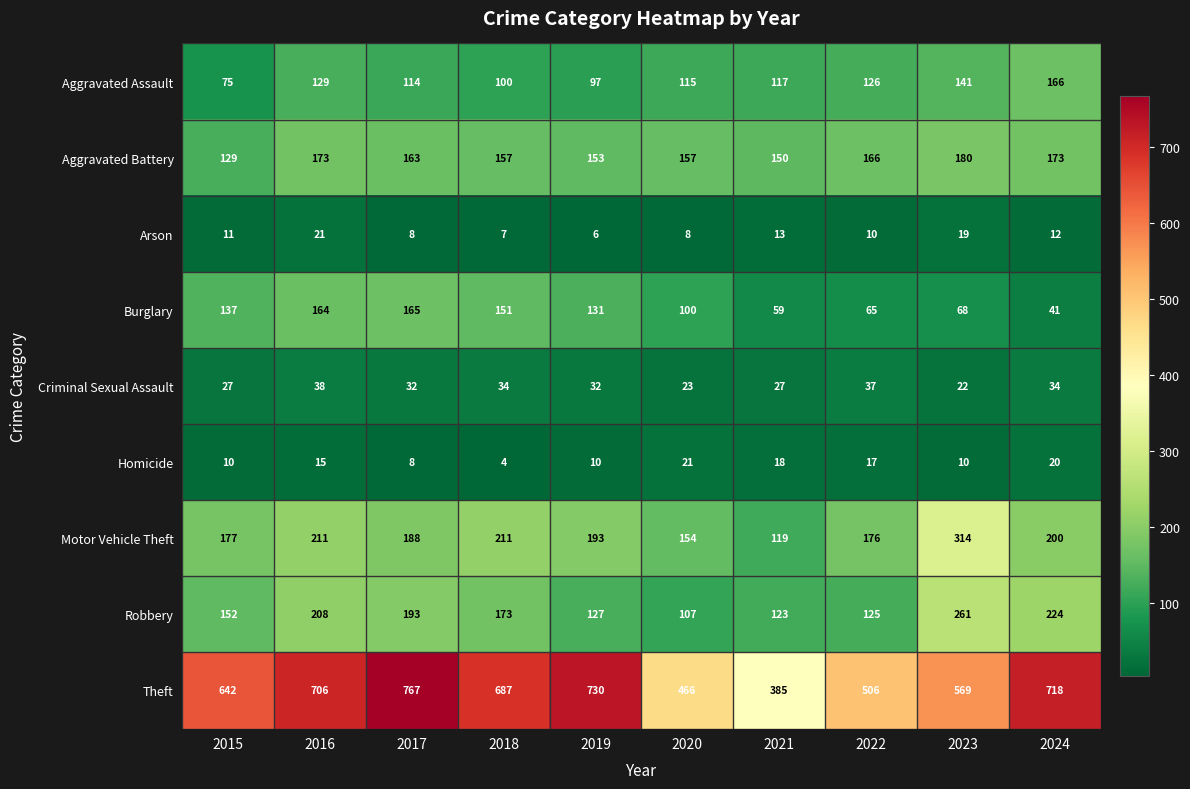

What is the lowest value of the Aggravated Assault series?

75